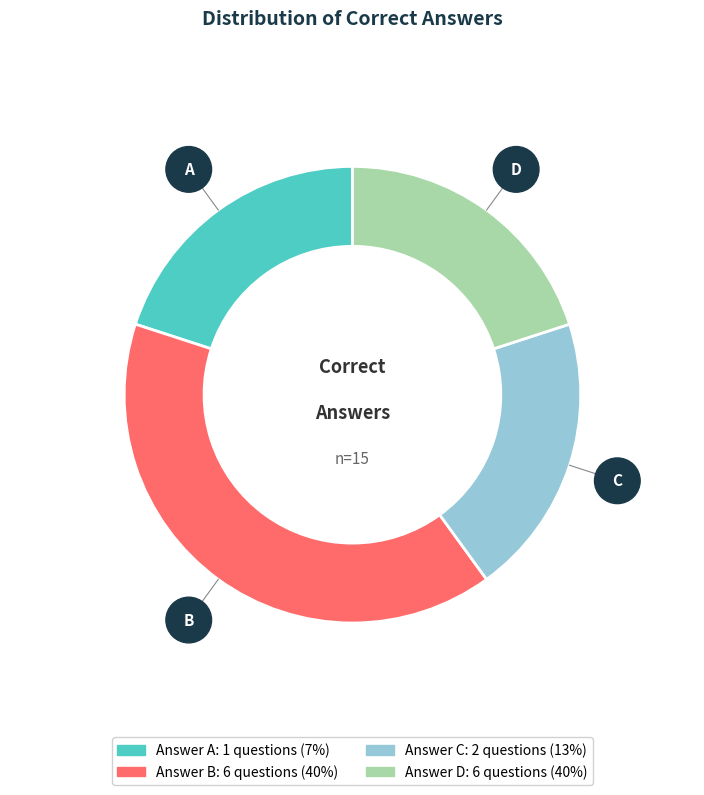

Is there any slice that represents more than half of the pie?

No